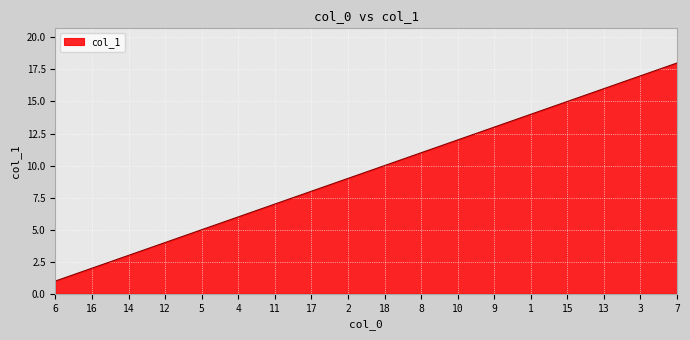

Does the chart have visible grid lines?

Yes